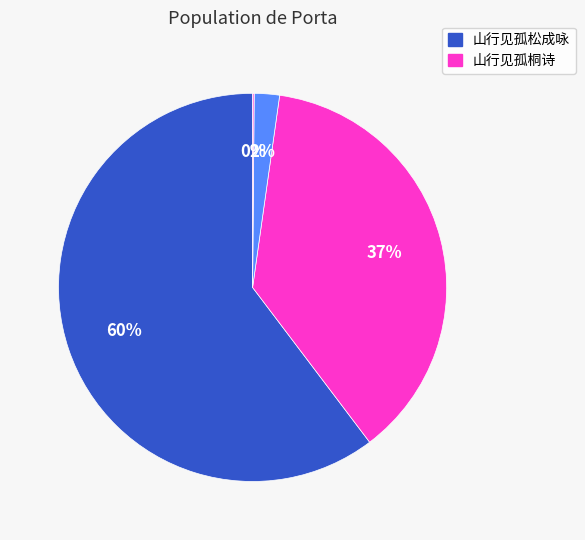

Does any single category account for the majority?

Yes